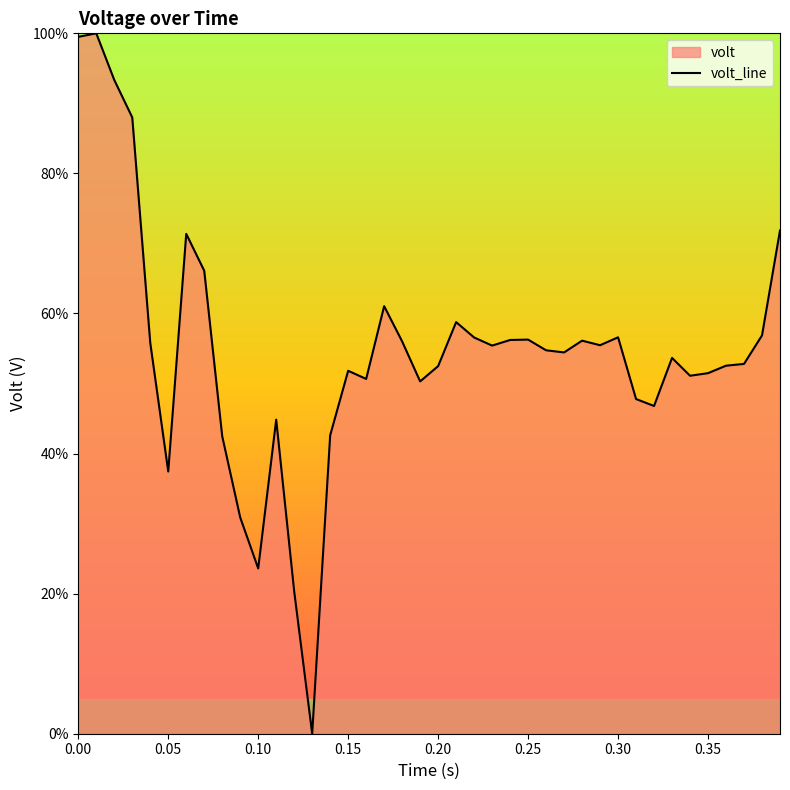

What is the difference between the maximum and minimum values?

100.0